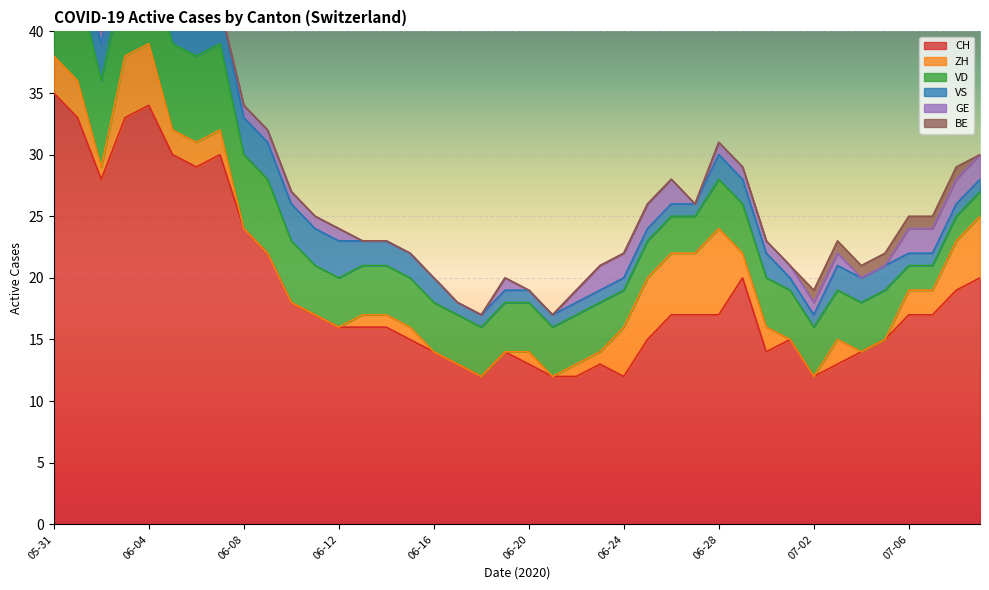

What is the minimum value for CH?

12